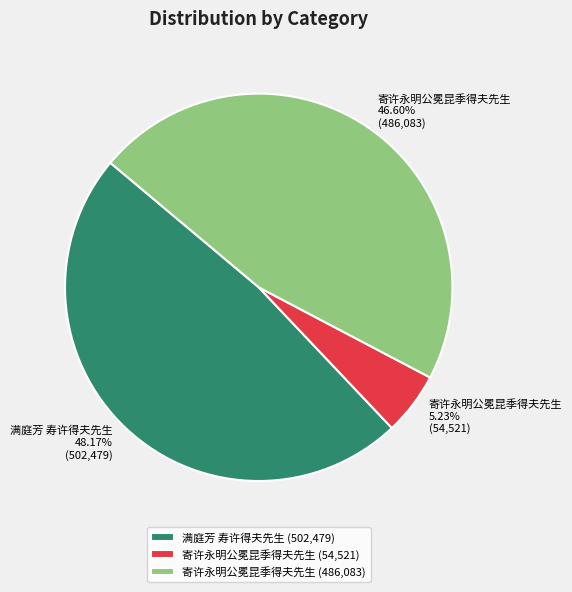

Is the sum of 寄许永明公冕昆季得夫先生 (54,521) and 满庭芳 寿许得夫先生 (502,479) greater than half?

Yes